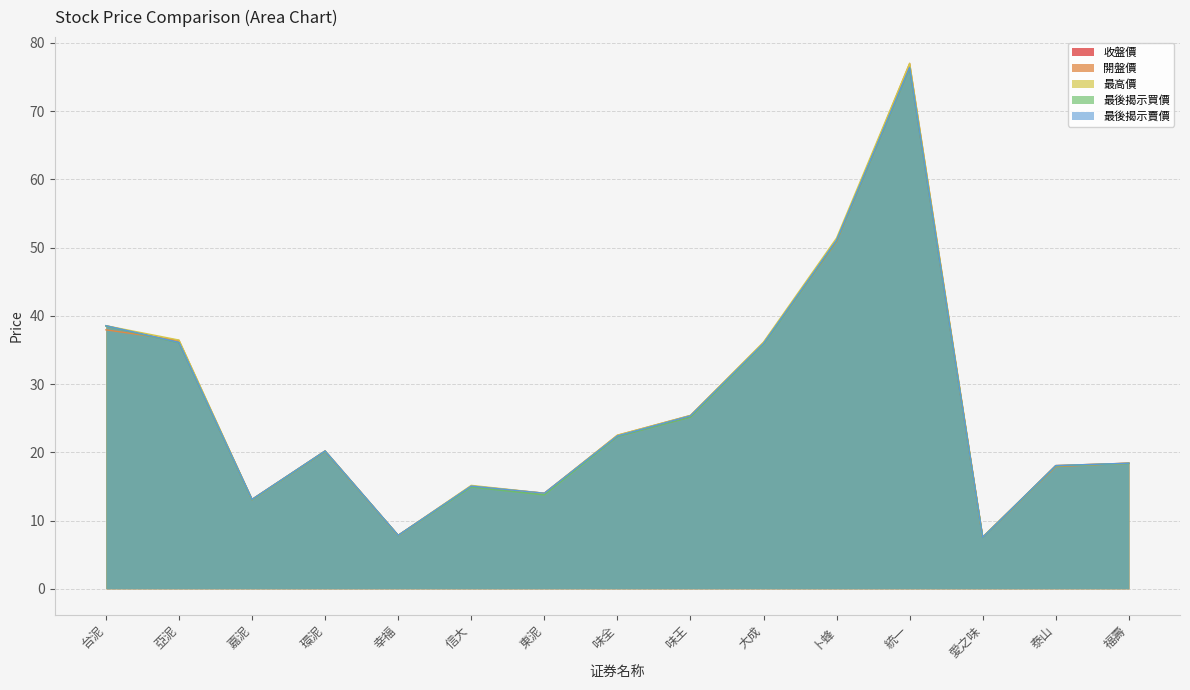

True or false: 最後揭示賣價 and 收盤價 cross at least once.

False